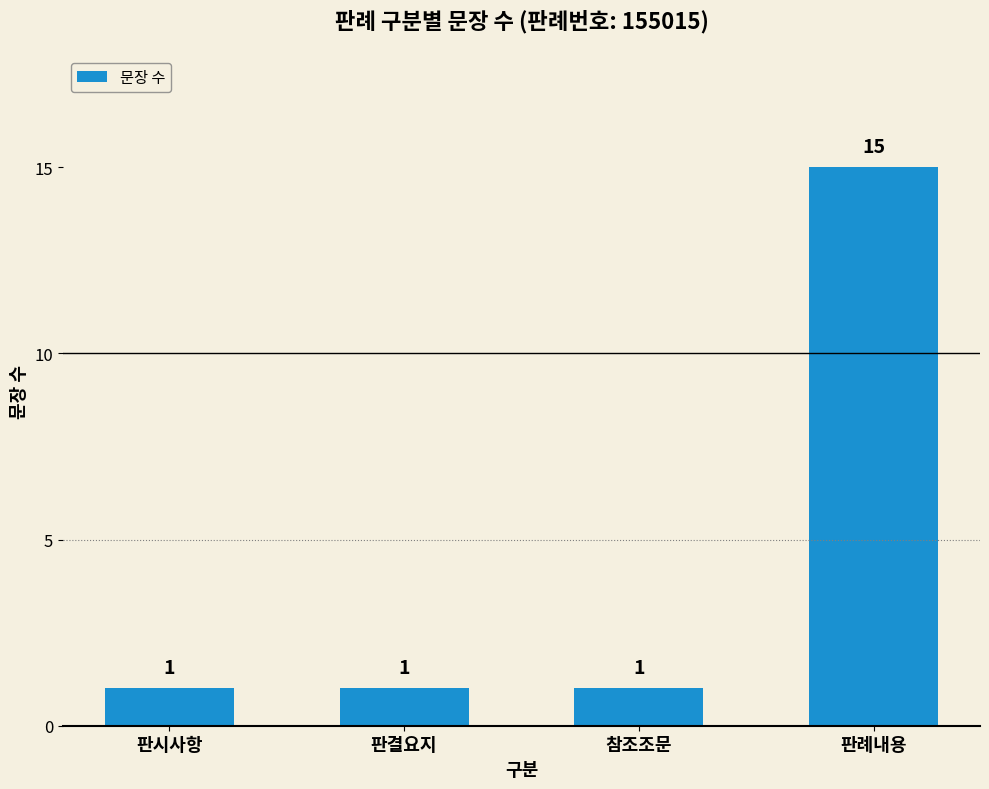

What is the label of the 1st bar from the right?

판례내용